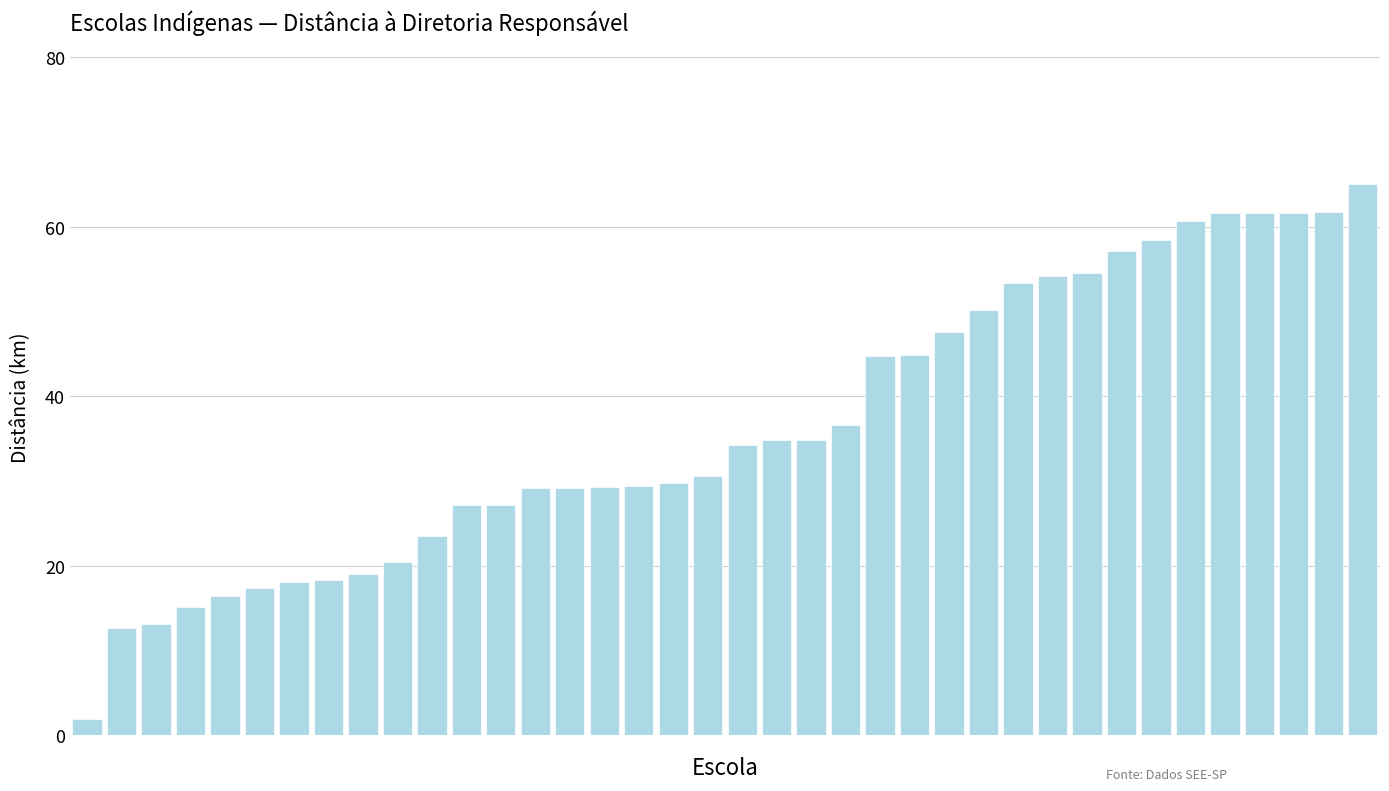

What is the value of the 15th bar from the left?

29.1